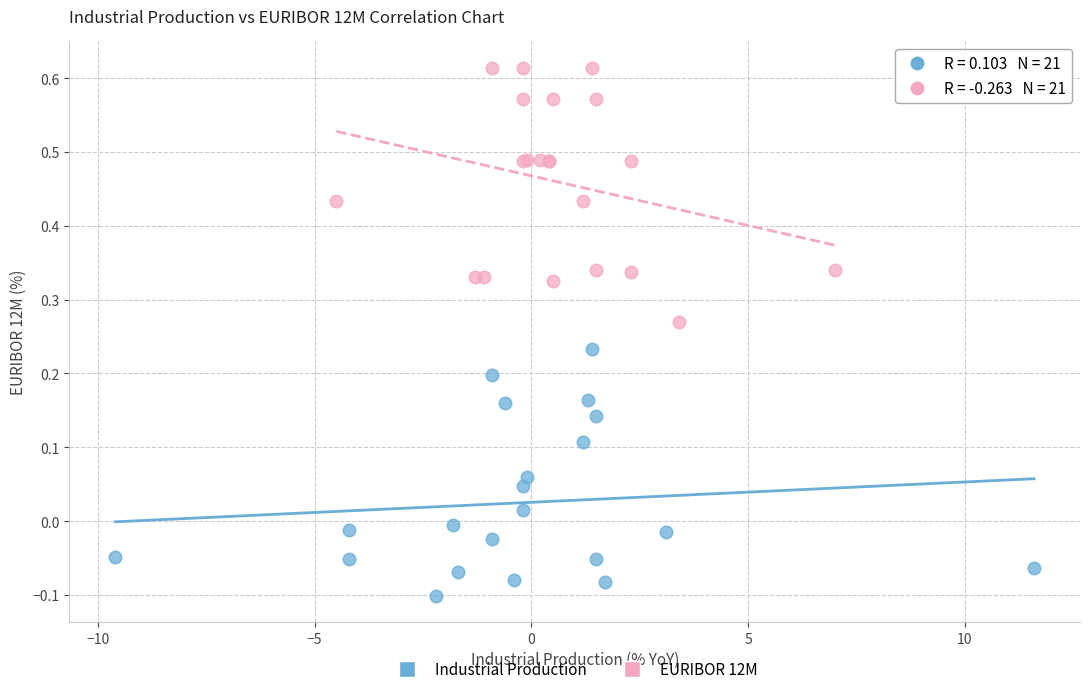

What are all the series names shown in the legend?

Industrial Production, EURIBOR 12M